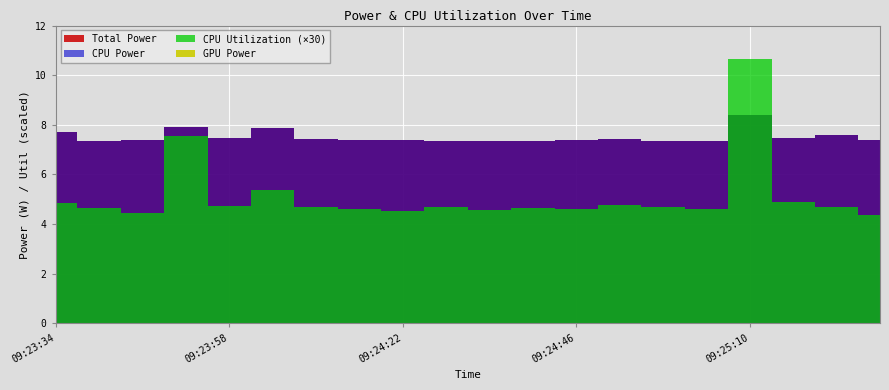

The CPU Utilization series shows 0.1 at 09:23:58. True or false?

False